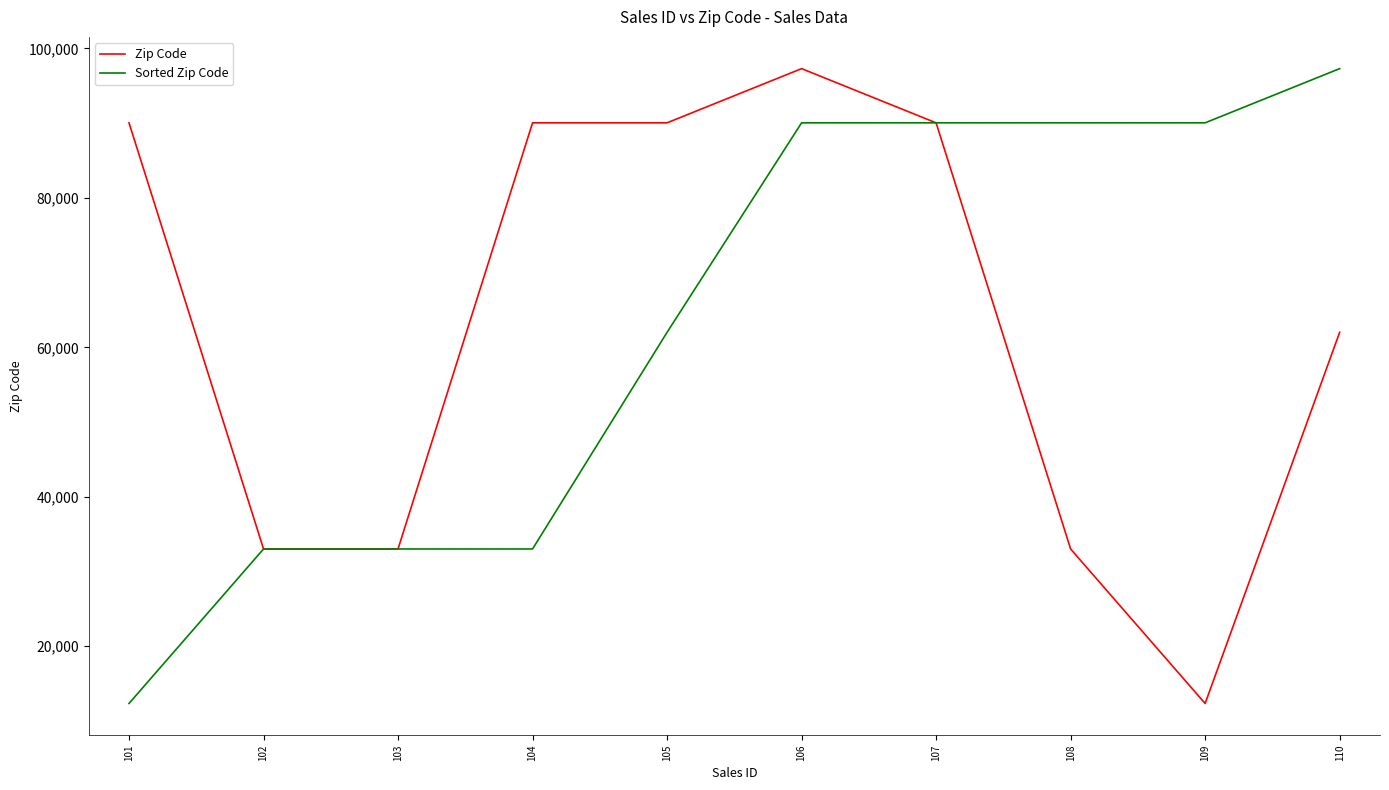

What is the minimum value shown in the chart?

12345